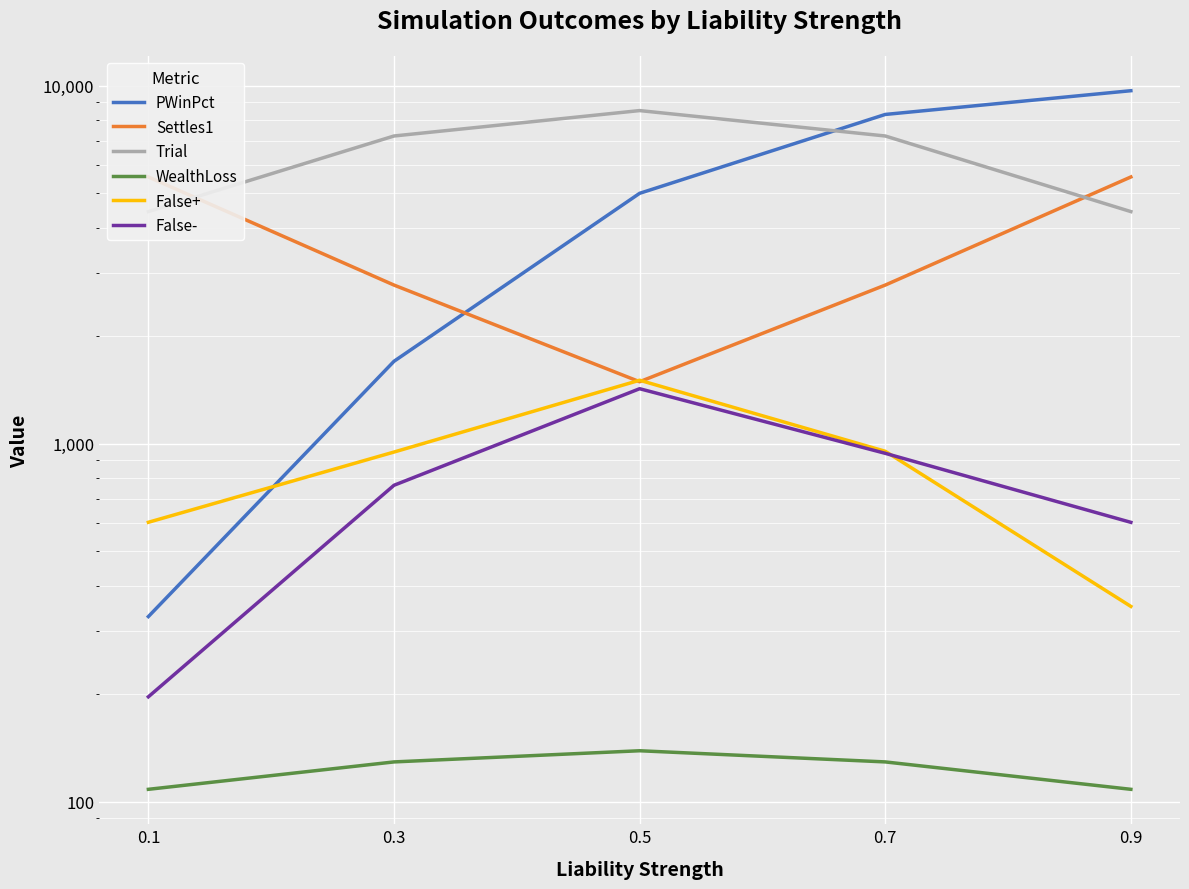

Is the value of WealthLoss at 0.3 greater than the value of Trial at 0.3?

No